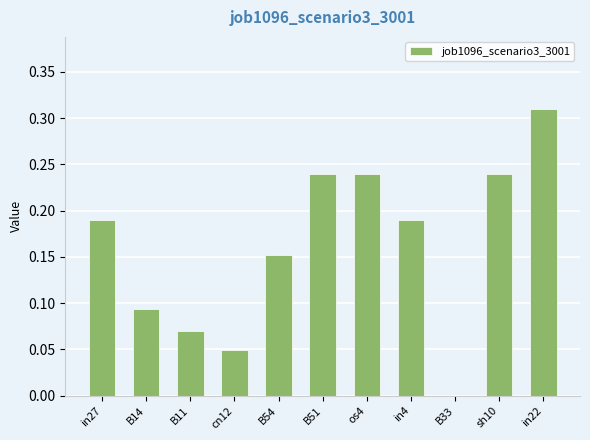

At which category does the chart reach its peak across all series?

in22